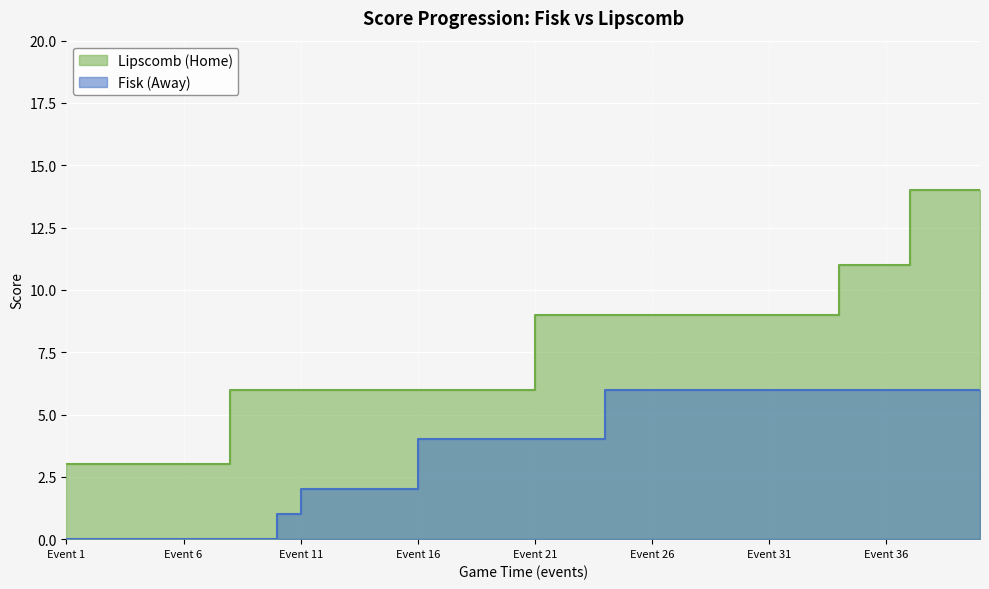

Does the chart display data point markers on the line(s)?

No